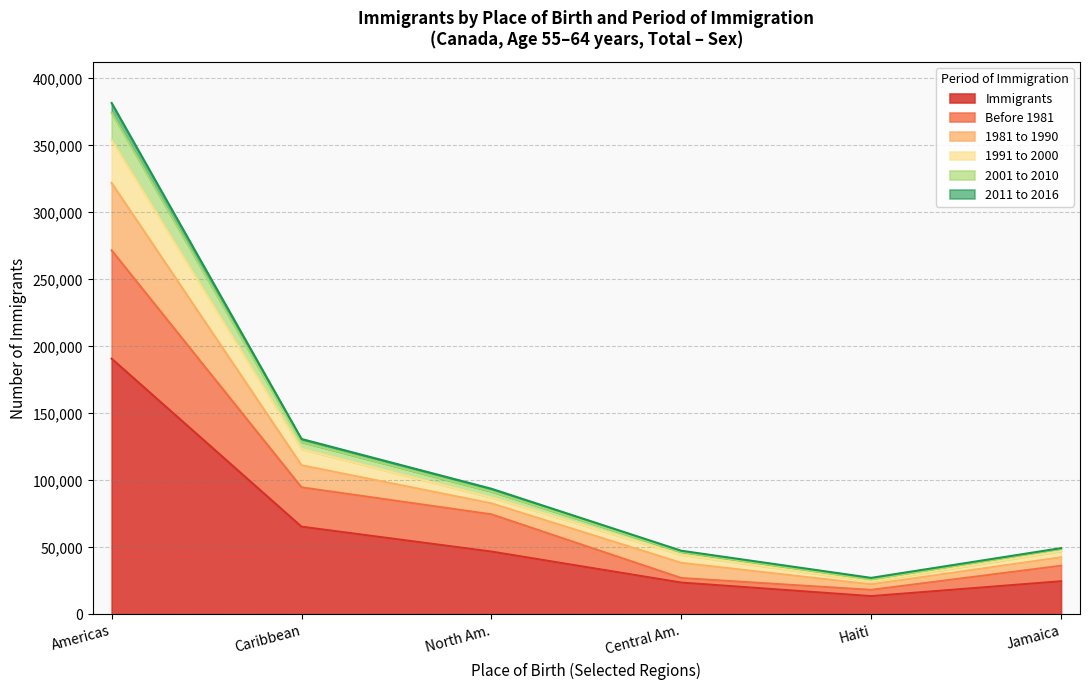

In Before 1981, how many points are lower than both neighbors (excluding endpoints)?

1